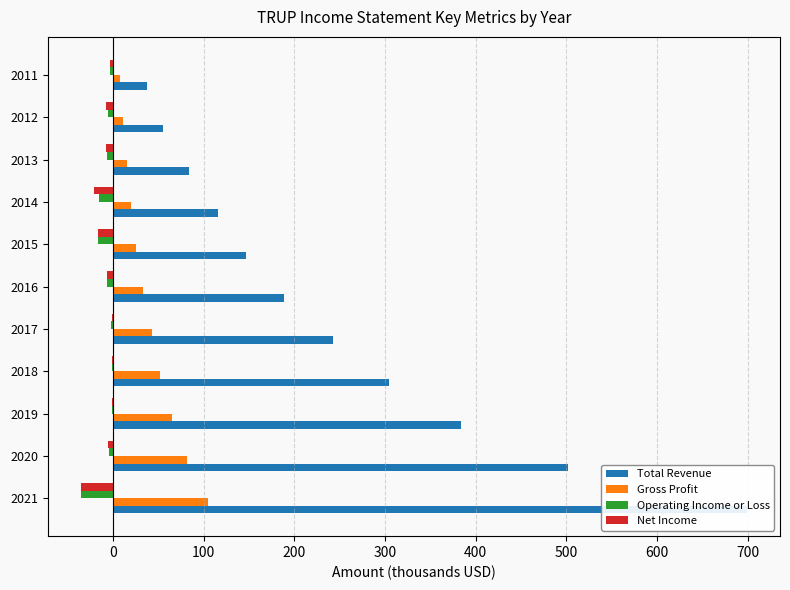

What is the highest value of the Operating Income or Loss series?

-1.0